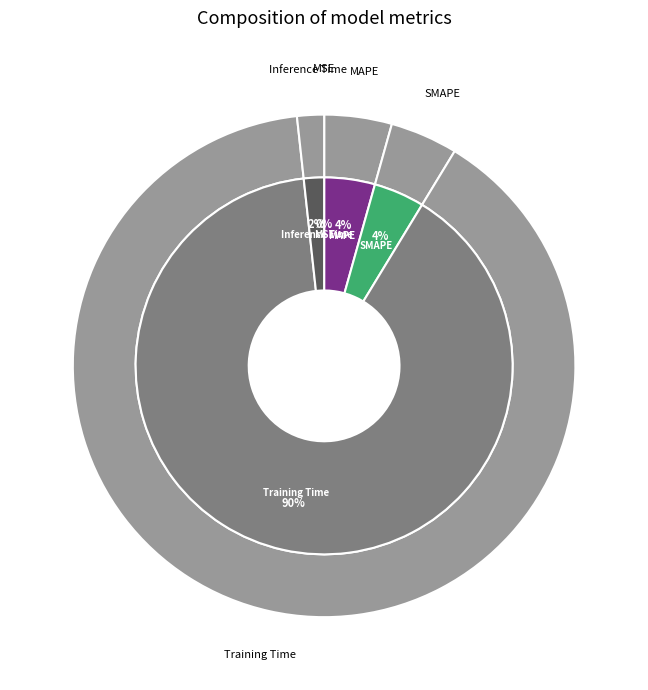

Rank the categories by value from highest to lowest.

Training Time, SMAPE, MAPE, Inference Time, MSE